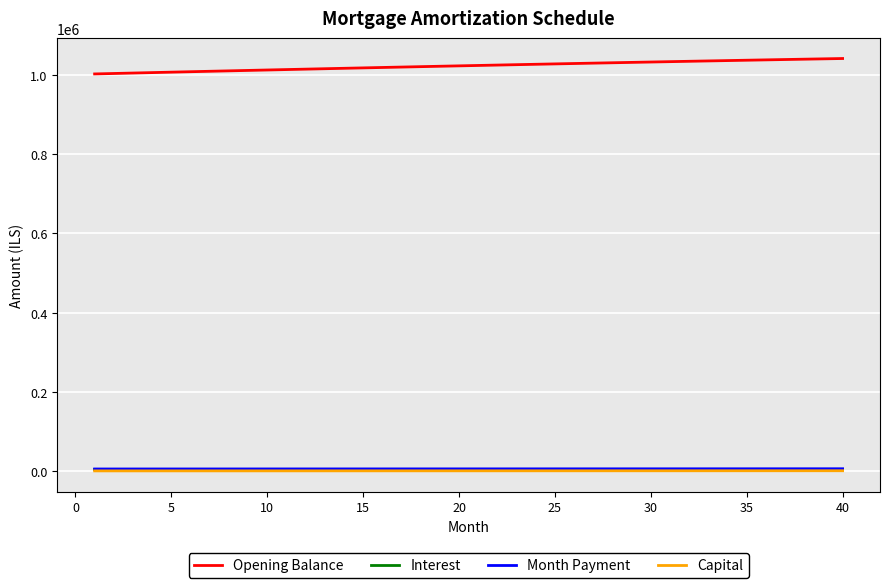

True or false: Month Payment and Opening Balance cross at least once.

False